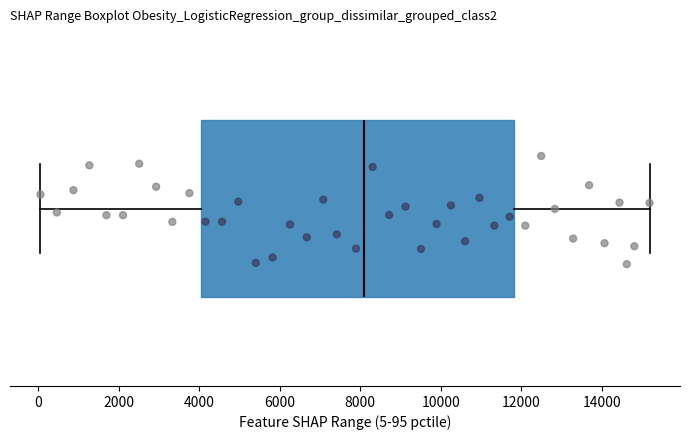

Read this box plot against the x-axis: the position of the median line, the range covered by the box, and the ends of both whiskers. The values are not printed on the chart, so give them approximately, as read against the axis.

median 8200, box 4000 to 11800, whiskers 0 to 15200